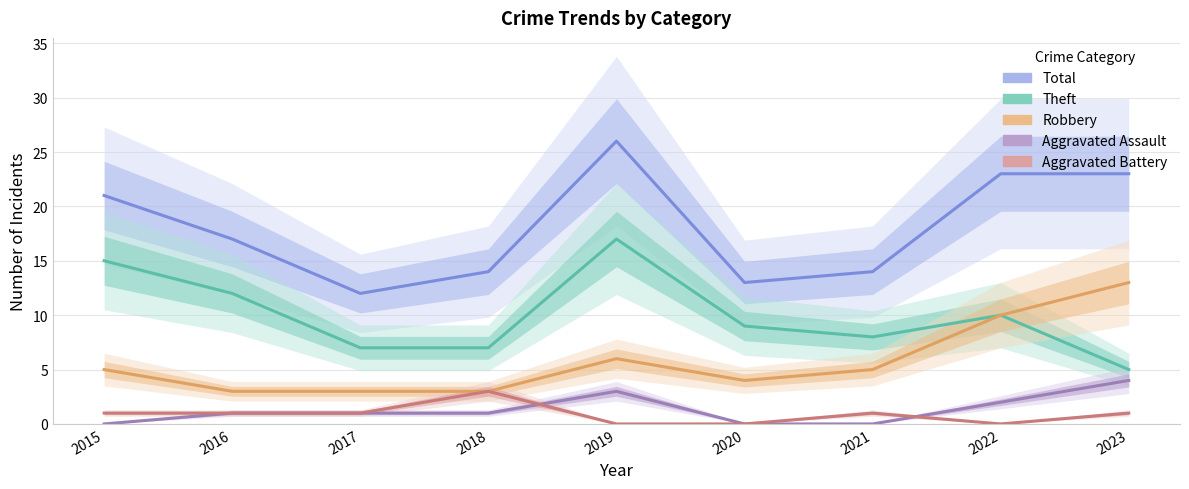

What is the sum of all Total values?

163